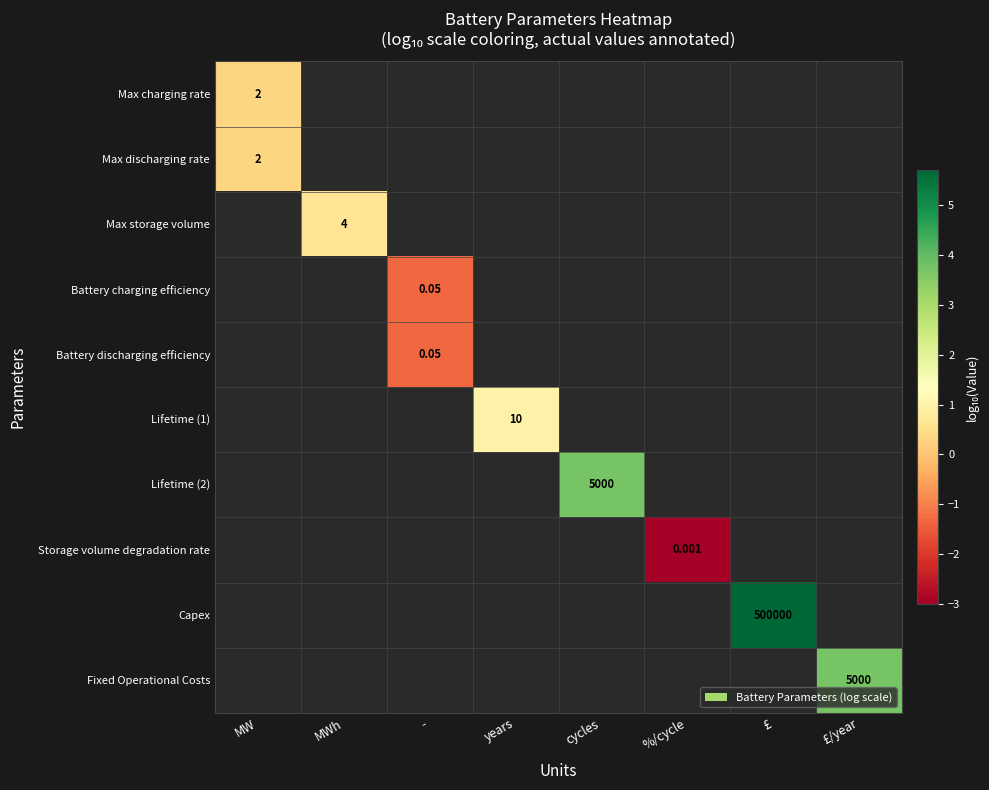

Which series has the widest spread of values?

Max charging rate